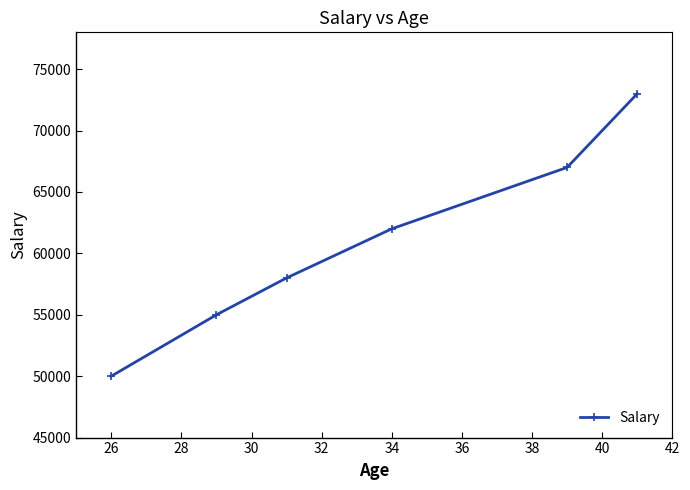

What is the difference between the maximum and minimum values?

23000